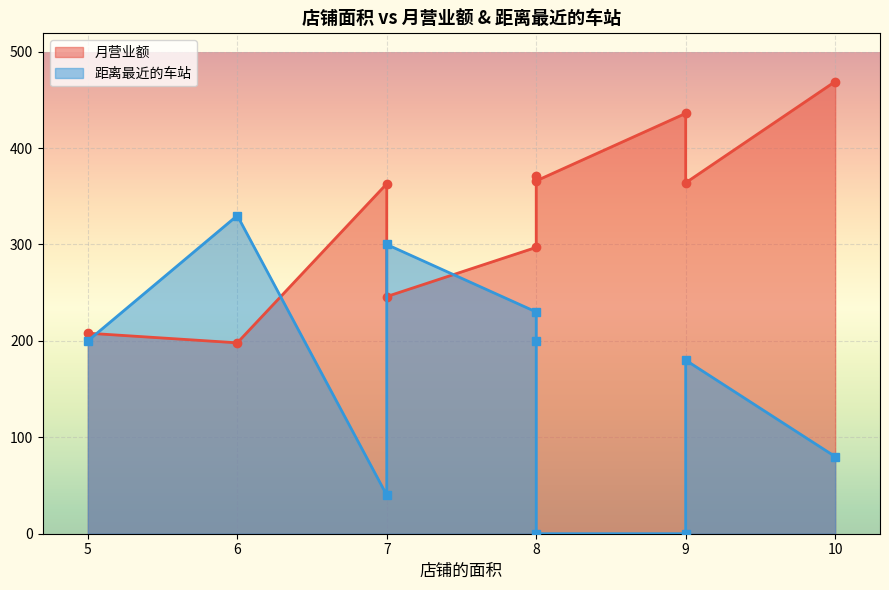

At which category is the sum across all series the highest?

8